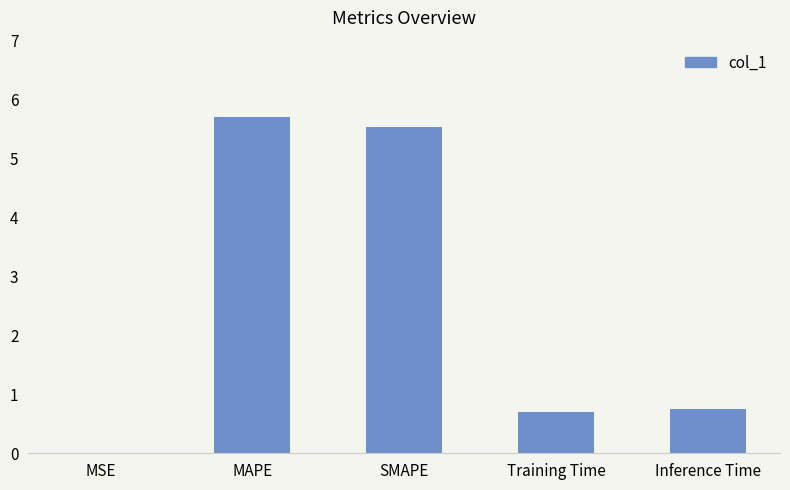

True or false: the data shows 5.7 at MAPE.

True